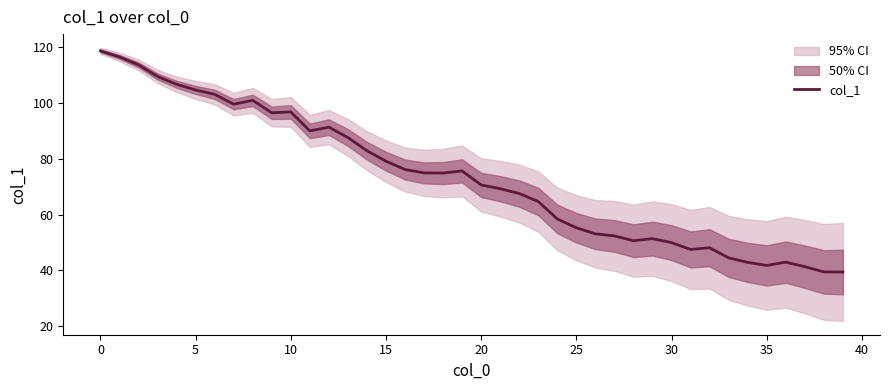

What is the value of the 12th point from the left?

90.0